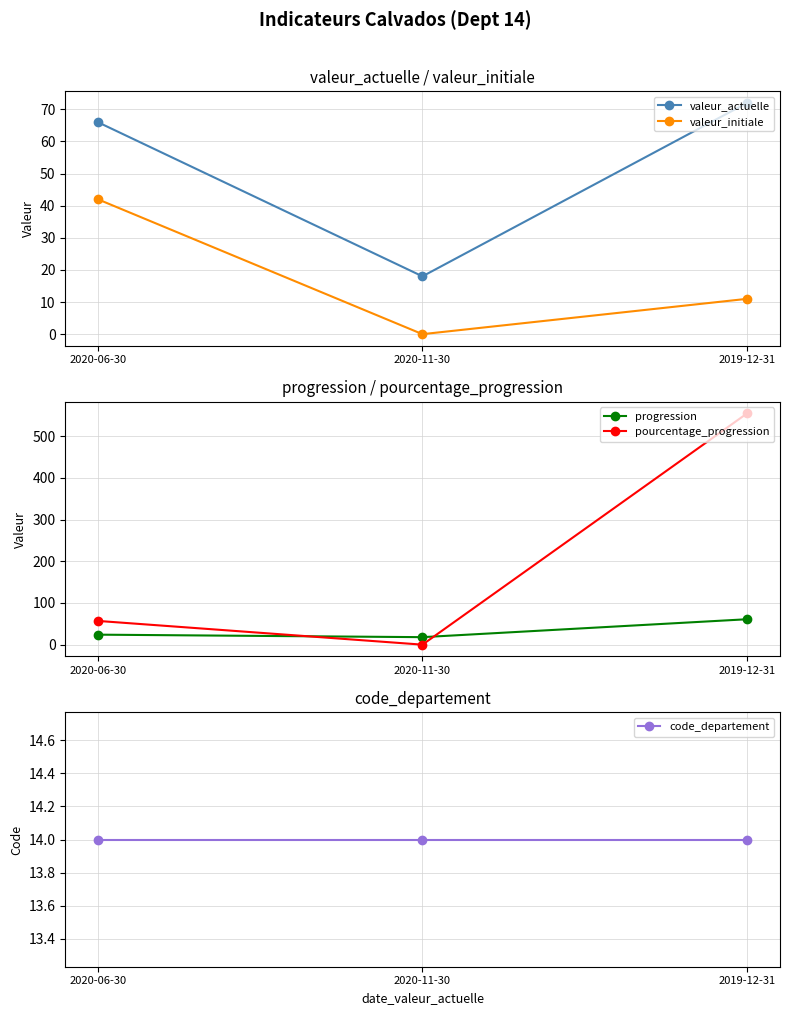

What is the total value across all series at 2019-12-31?

713